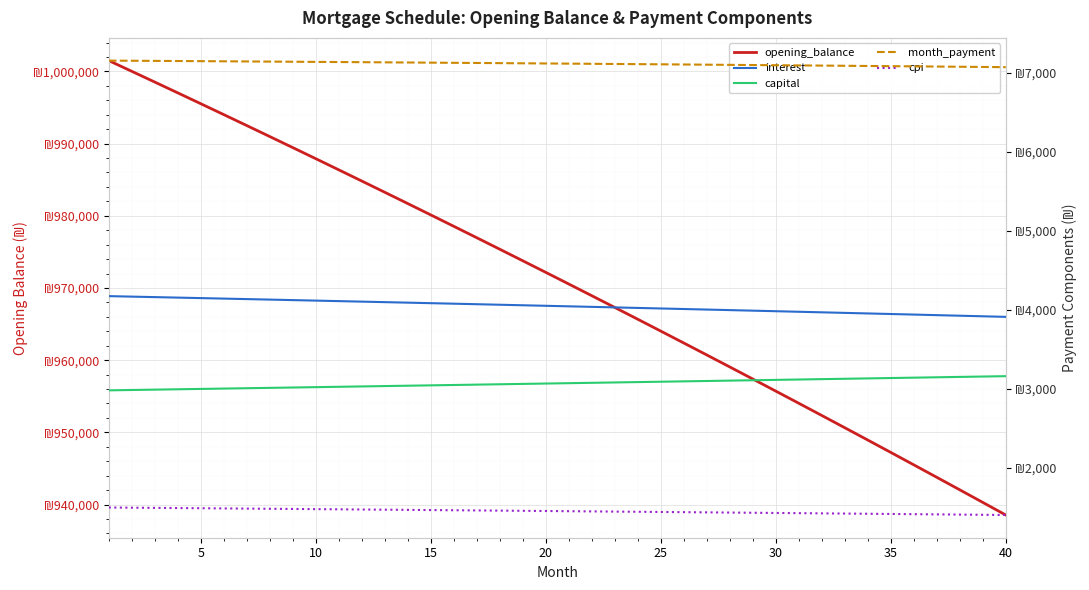

True or false: capital and opening_balance intersect in this chart.

False